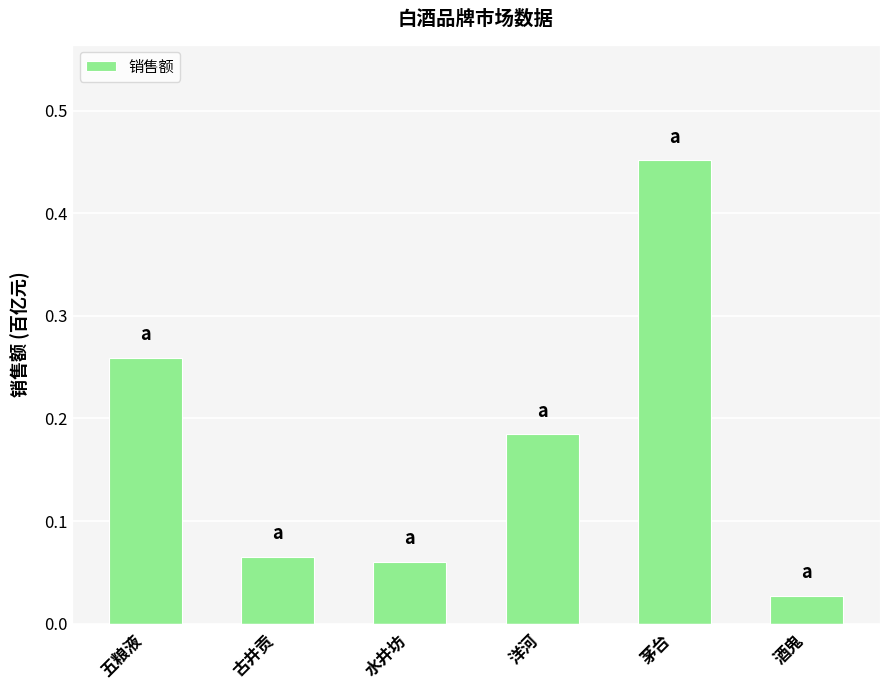

What position from the left is 酒鬼?

6